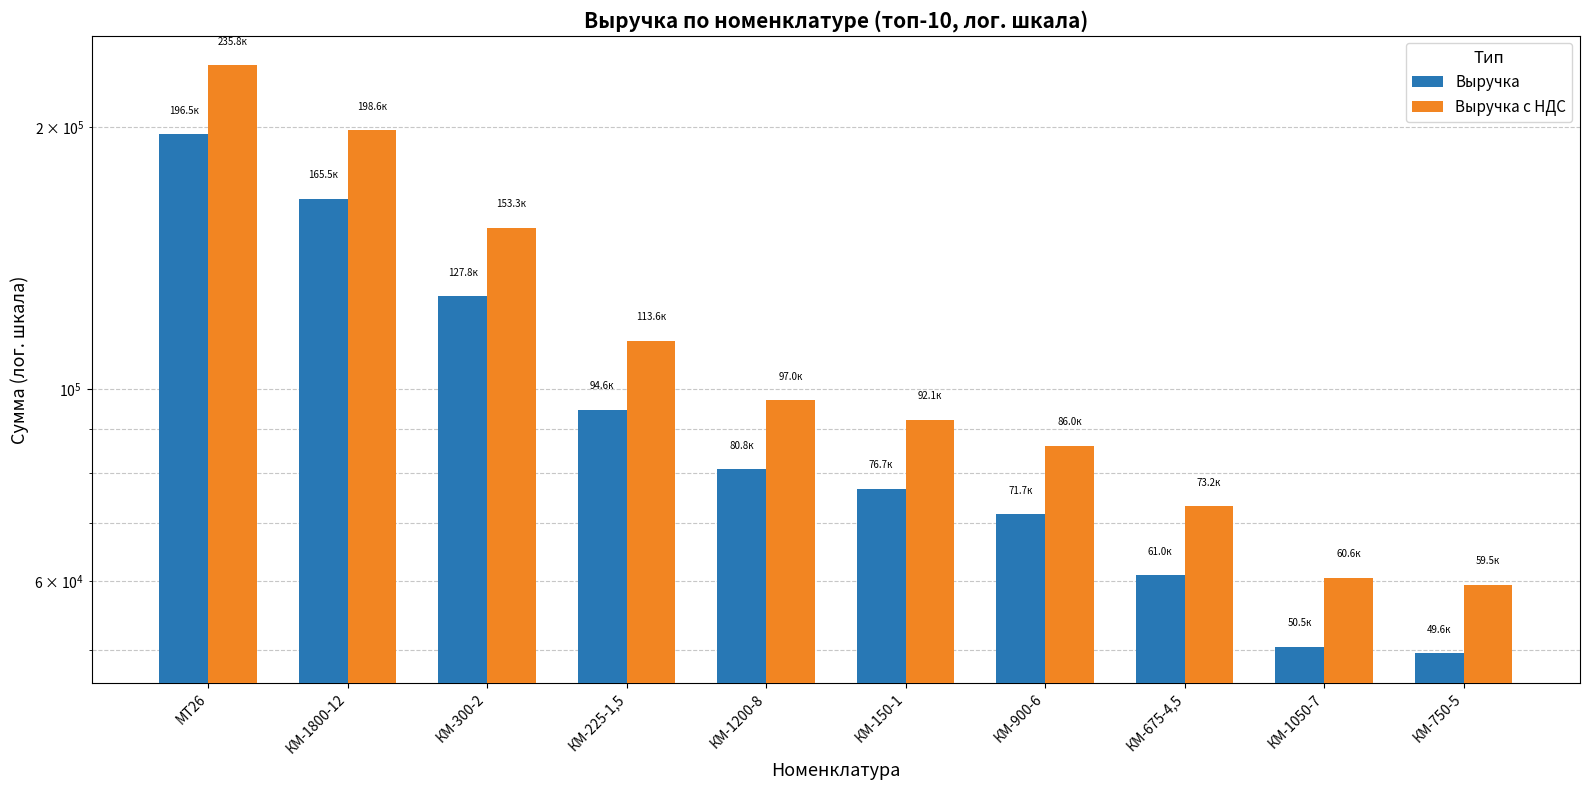

Are the bars grouped side by side (vs. stacked)?

Yes